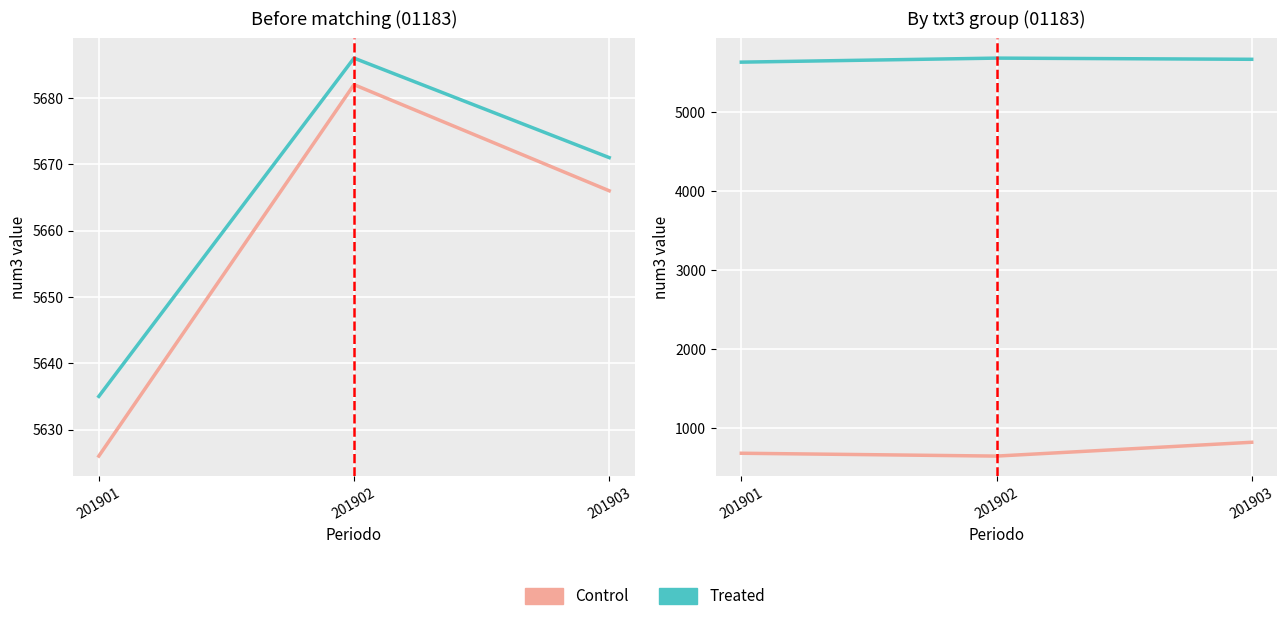

Which series has the widest spread of values?

Control